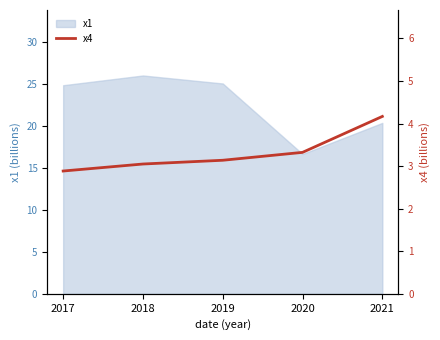

What is the change in value from 2017 to 2020?

+0.4